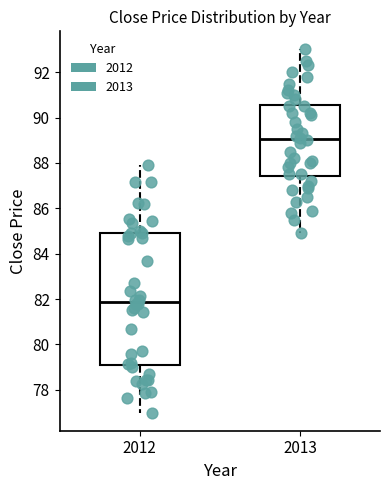

Reading left to right, read every box against the y-axis: the position of its median line, the range the box covers, and the ends of its whiskers. The values are not printed on the chart, so give them approximately, as read against the axis.

2012: median 81.8, box 79.2 to 85.0, whiskers 77.0 to 88.0
2013: median 89.0, box 87.4 to 90.6, whiskers 85.0 to 93.0